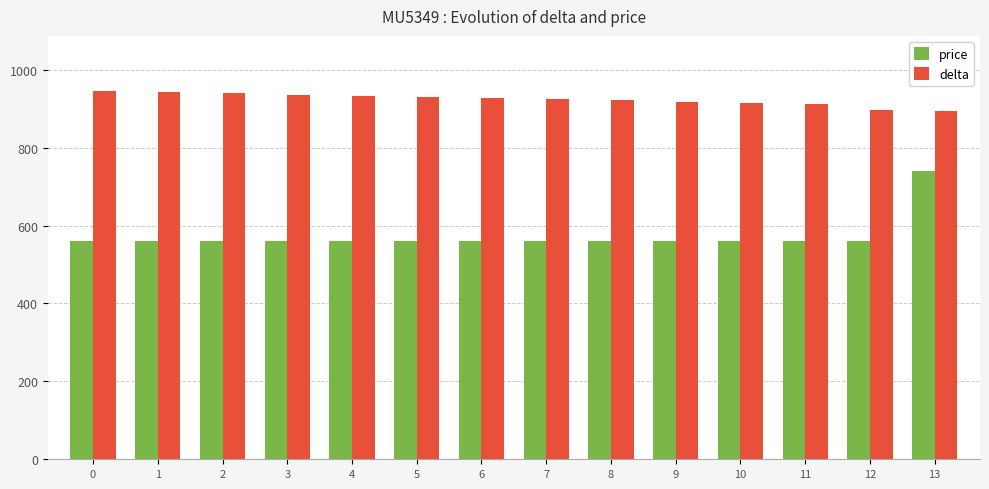

The delta series shows 536 at 7. True or false?

False